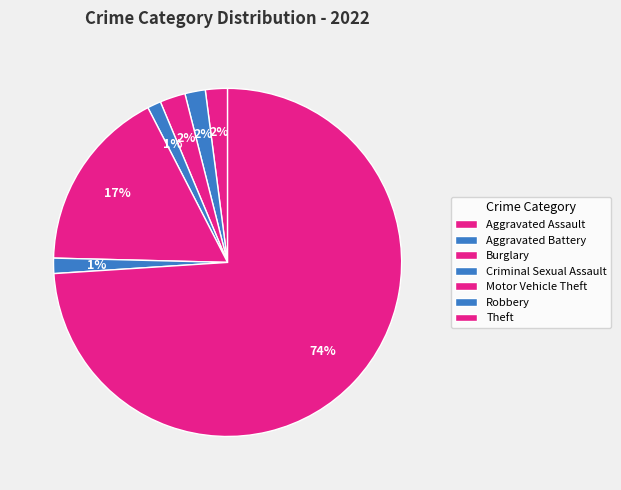

How many slices are in this pie chart?

7